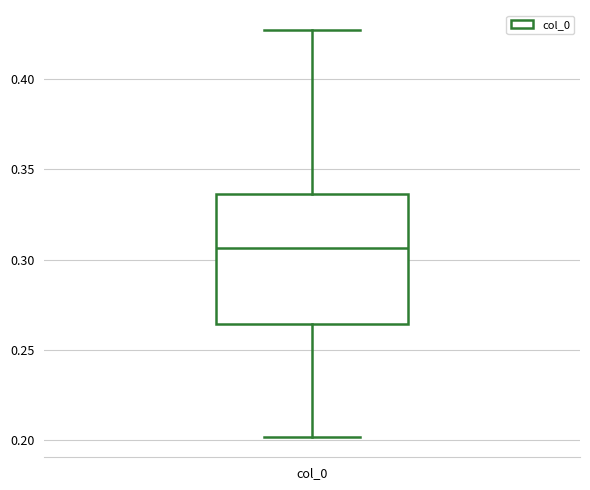

Read this box plot against the y-axis: the position of the median line, the range covered by the box, and the ends of both whiskers. The values are not printed on the chart, so give them approximately, as read against the axis.

median 0.305, box 0.265 to 0.335, whiskers 0.200 to 0.425